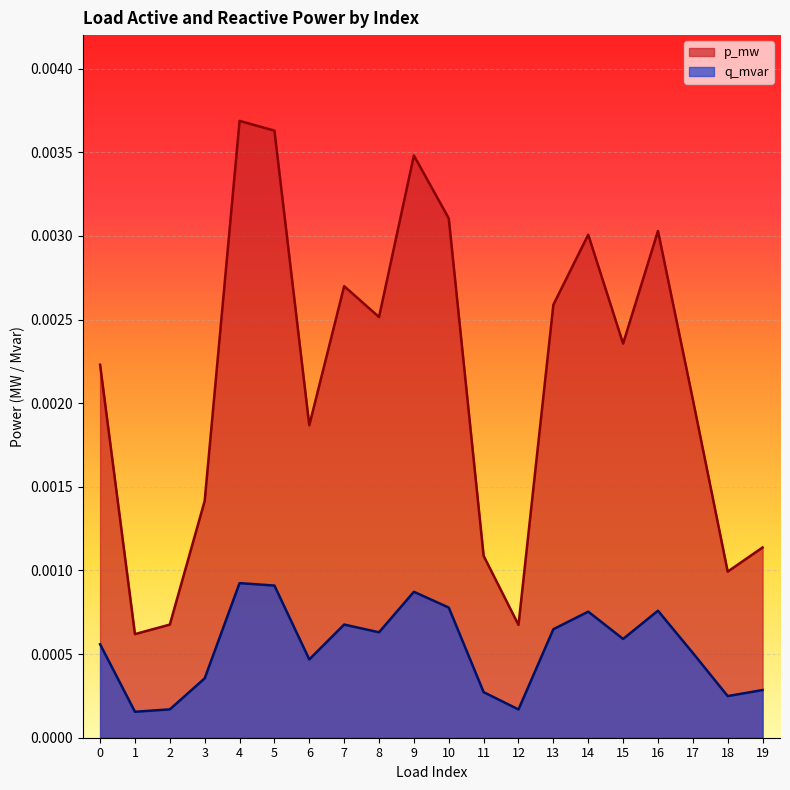

Count the p_mw values in the range 0 to 1.

20